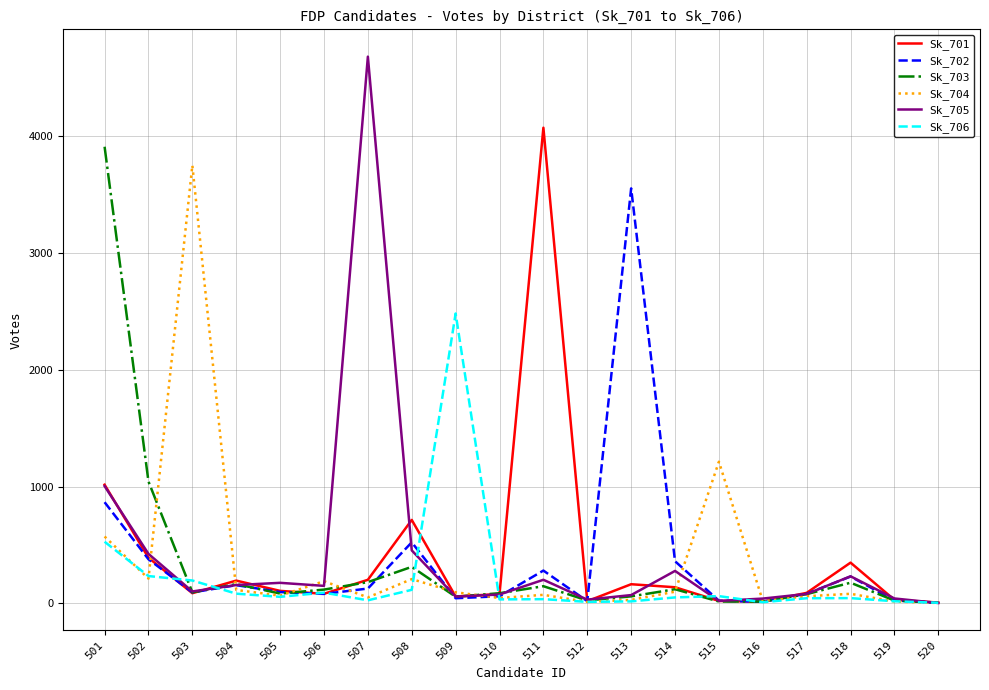

Which series has the widest spread of values?

Sk_705